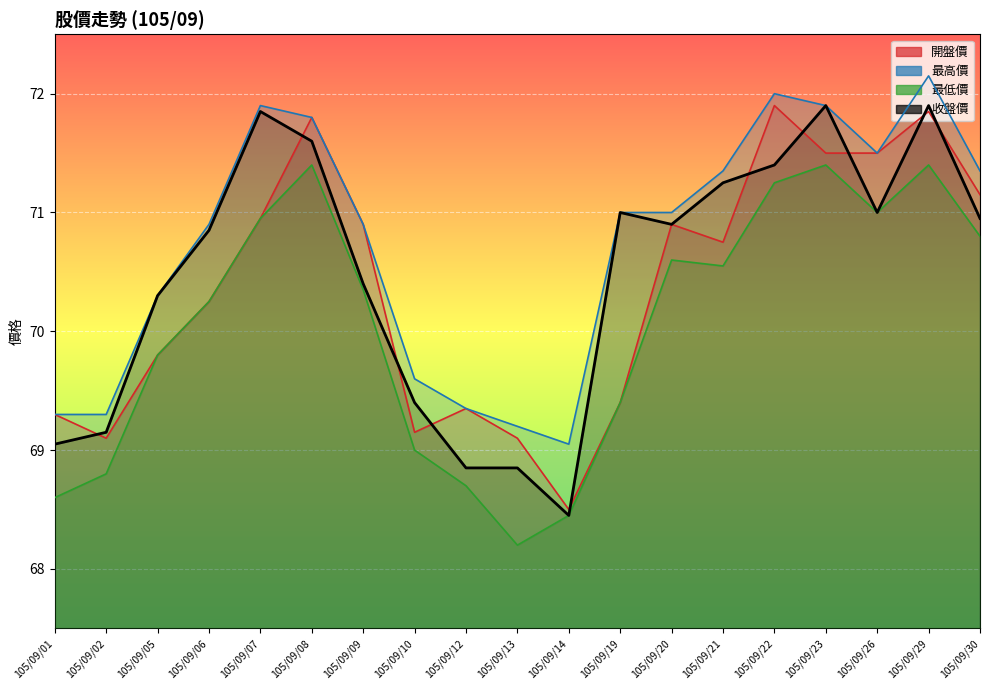

At which category is the sum across all series the highest?

105/09/29